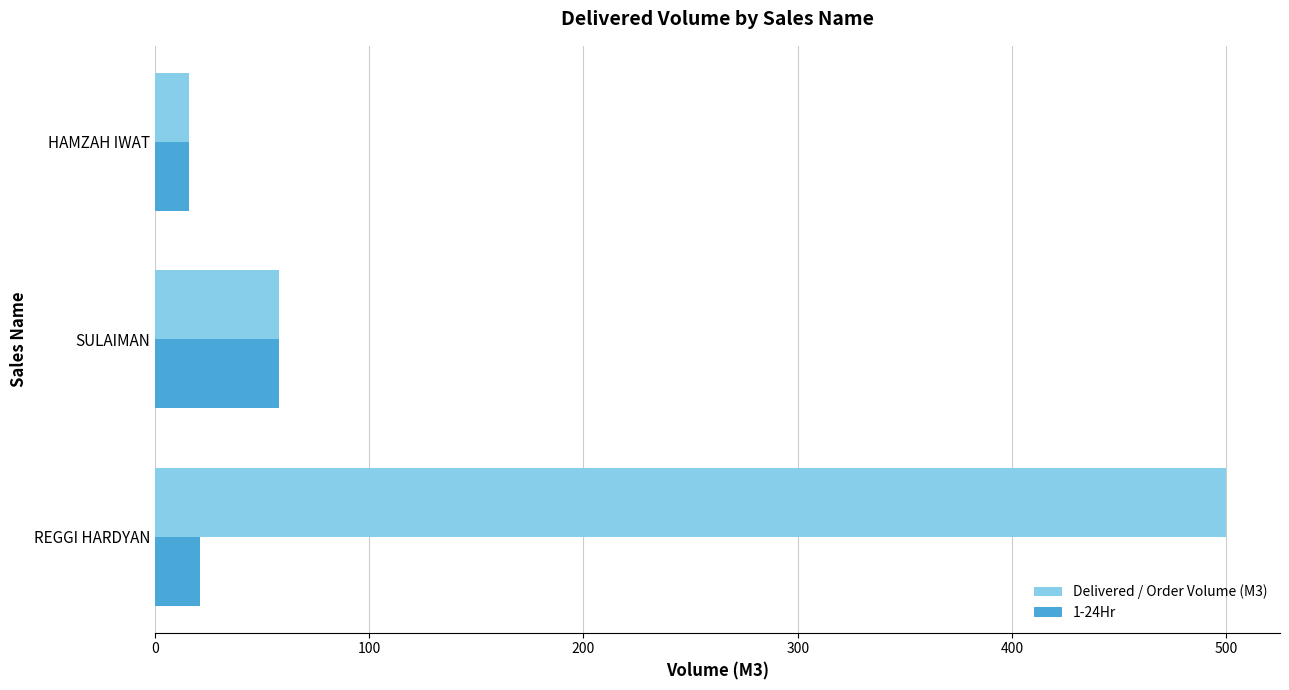

Which series has the largest total across all categories?

Delivered / Order Volume (M3)